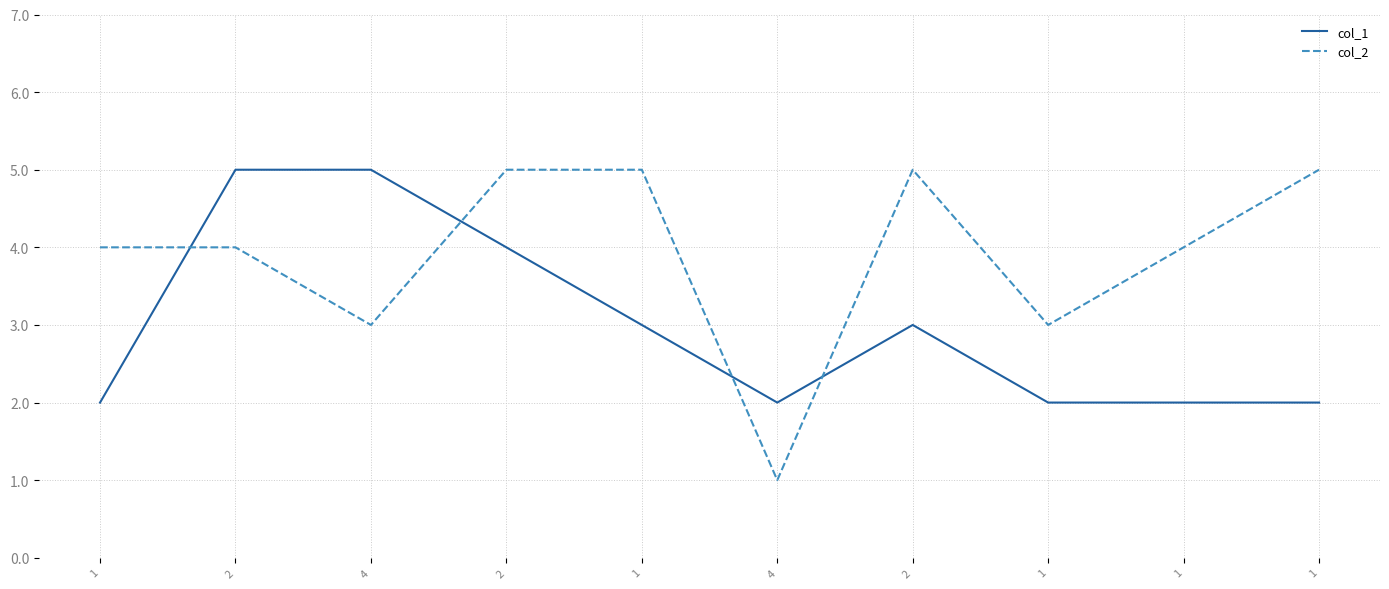

What is the label of the 8th point from the left?

1